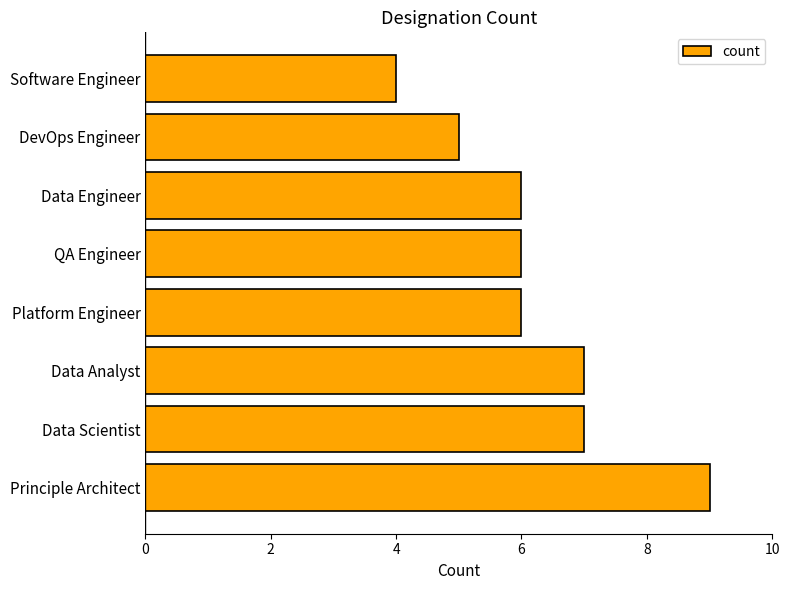

Approximately how many times larger is the value at QA Engineer compared to Software Engineer?

1.5